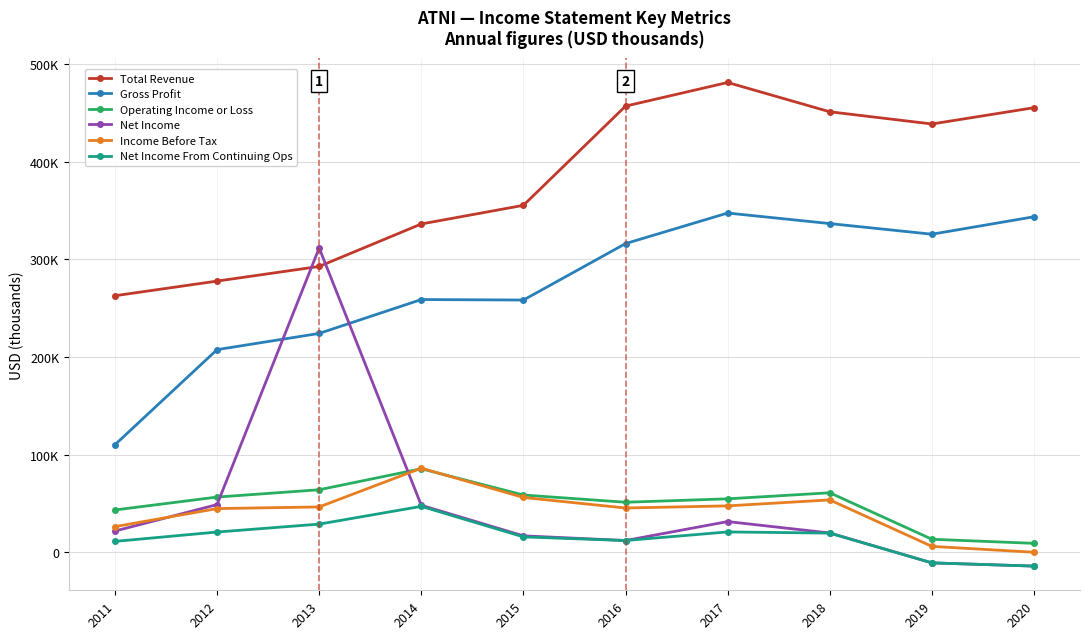

What is the total value across all series at 2012?

656500